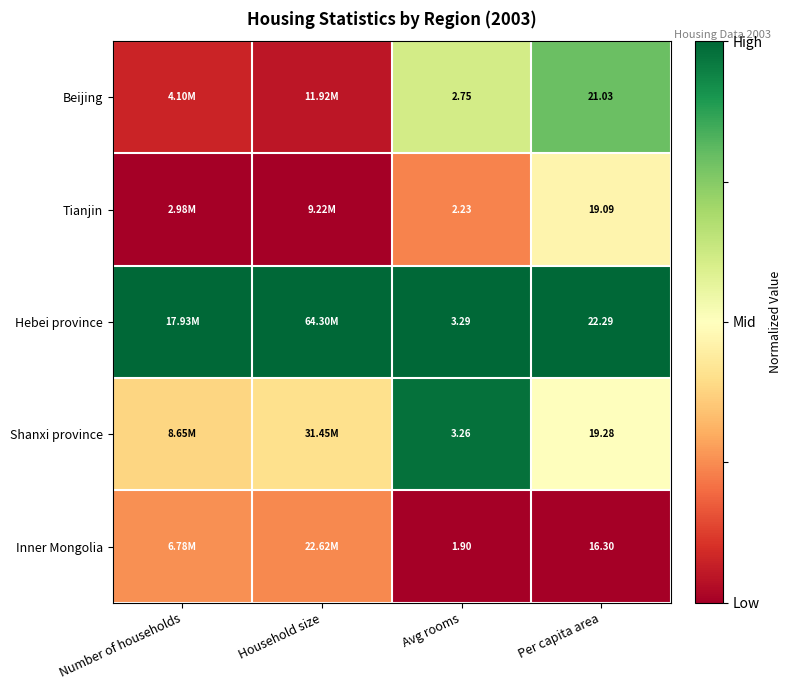

Rank the series at Per capita area from highest to lowest value.

Hebei province, Beijing, Shanxi province, Tianjin, Inner Mongolia